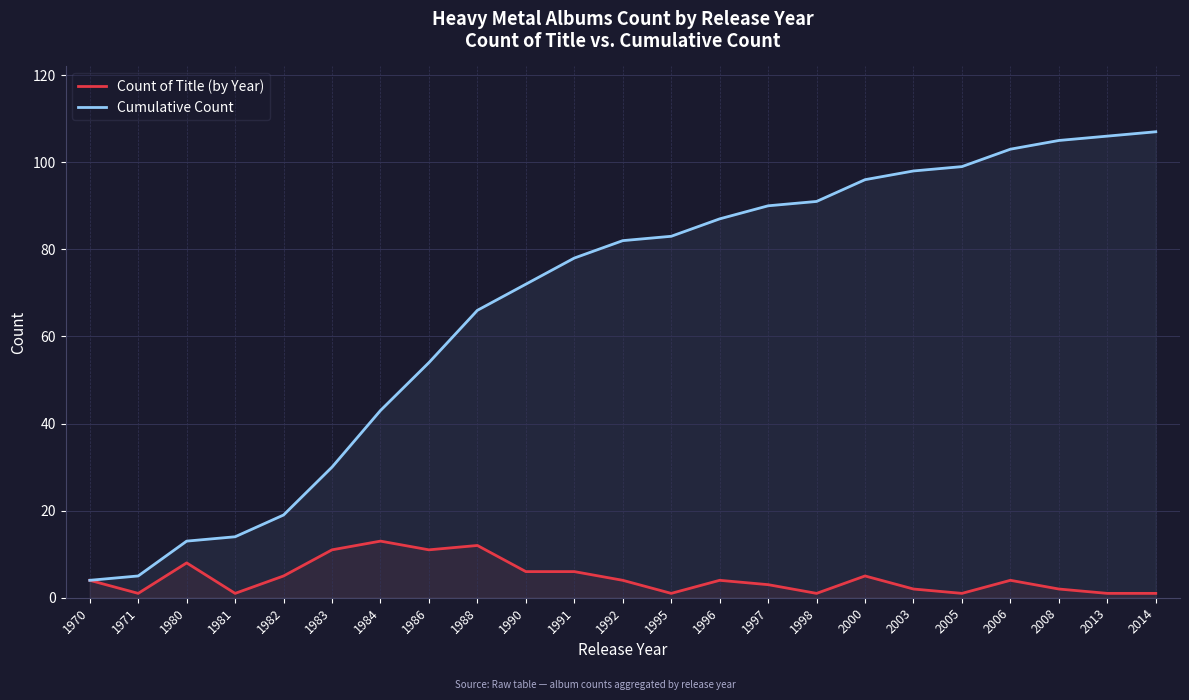

Which series changed the most between 1992 and 2003?

Cumulative Count